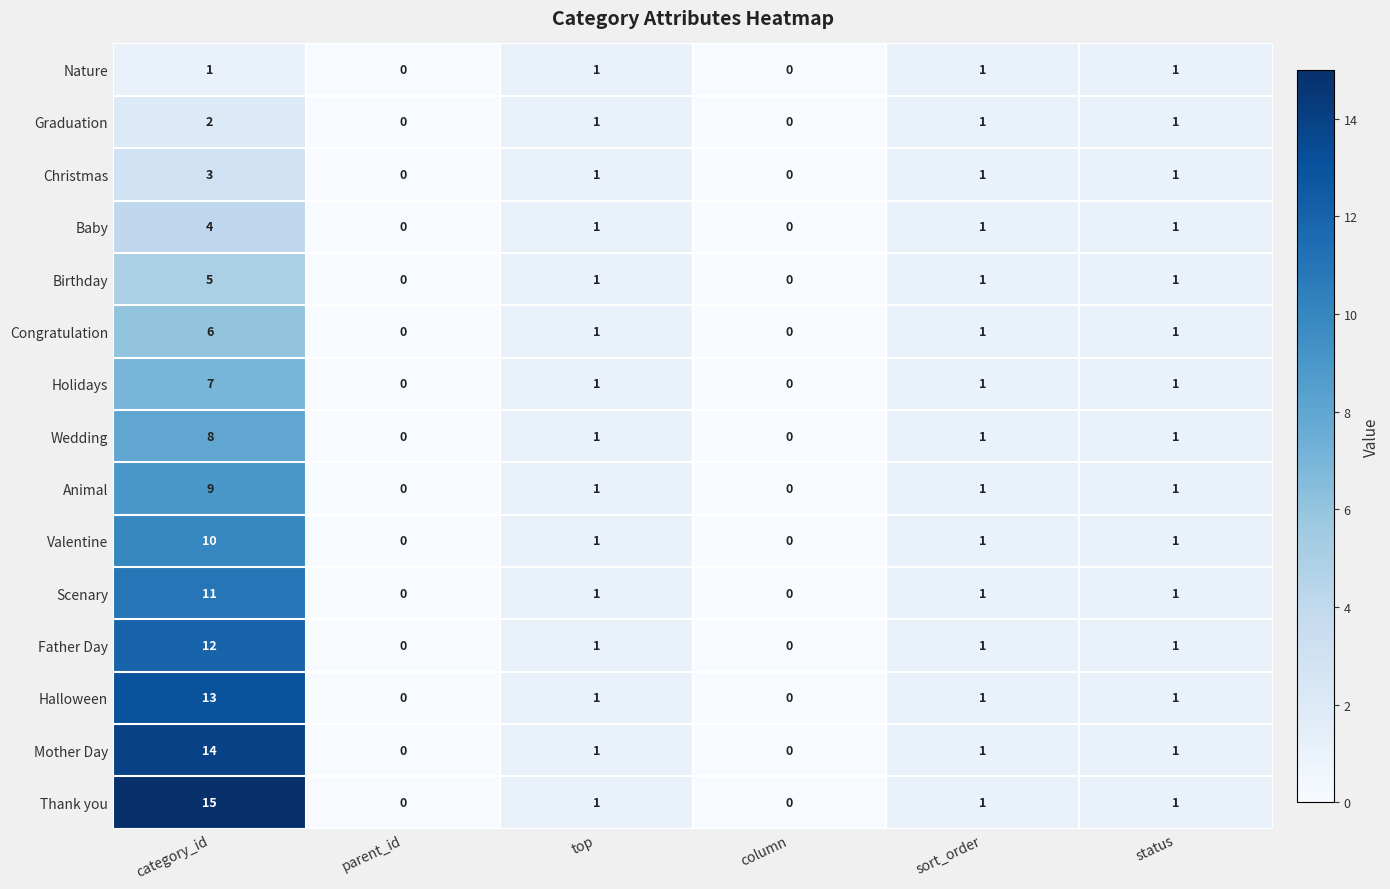

What is the total value across all series at top?

15